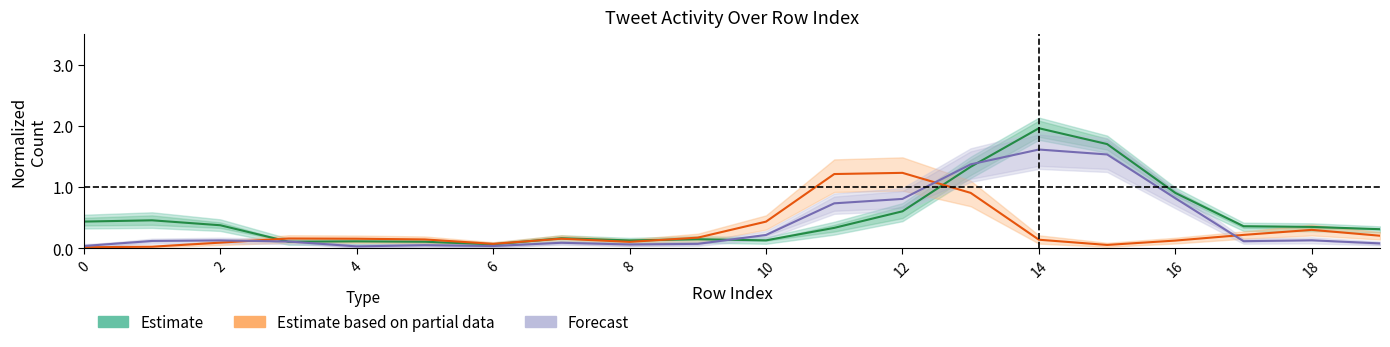

True or false: Forecast and Estimate cross at least once.

True